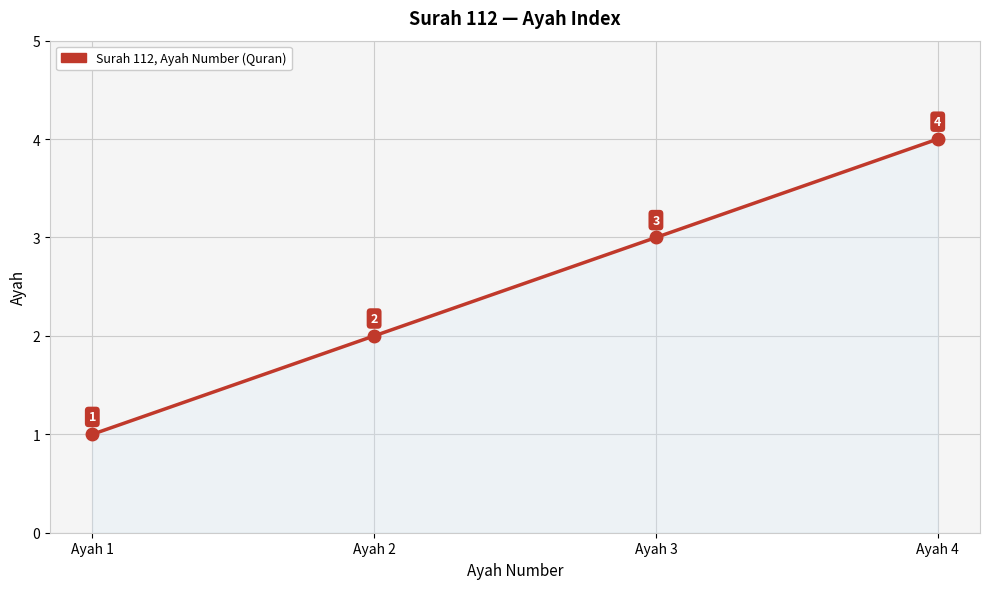

Rank the categories by value from lowest to highest.

Ayah 1, Ayah 2, Ayah 3, Ayah 4